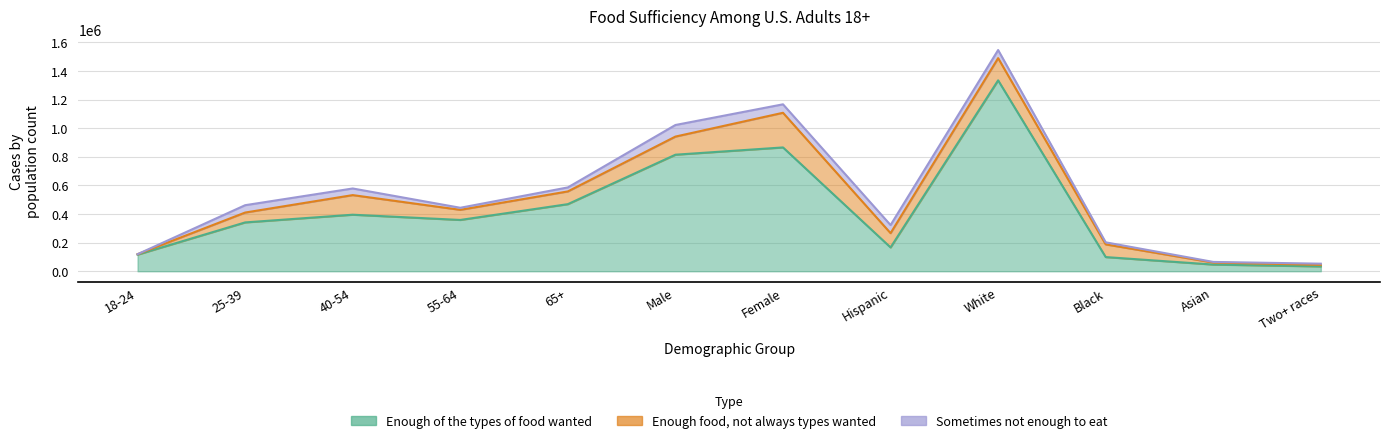

What is the label of the 9th point from the right?

55-64